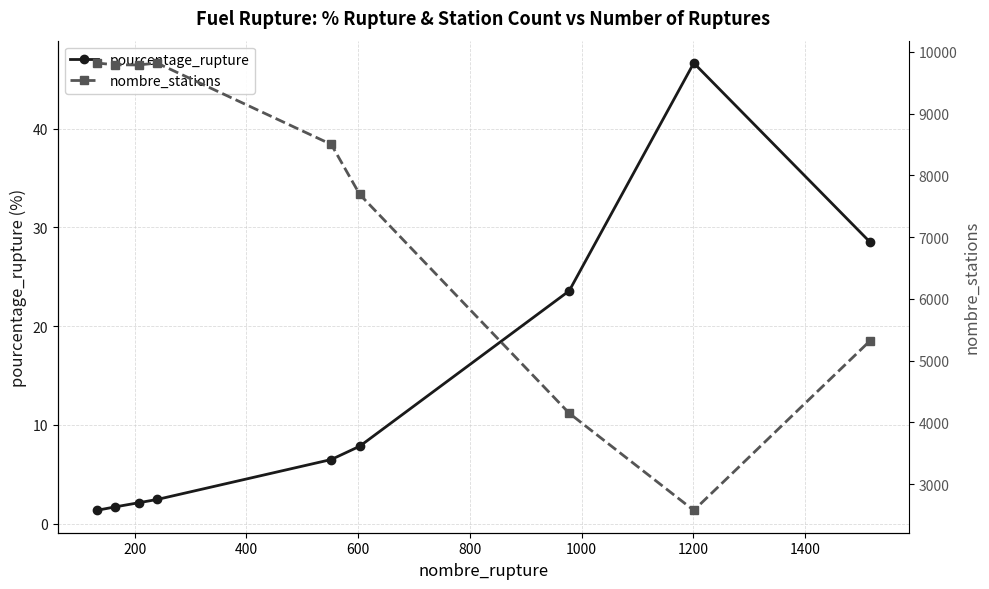

How many data points in pourcentage_rupture are above 6?

5